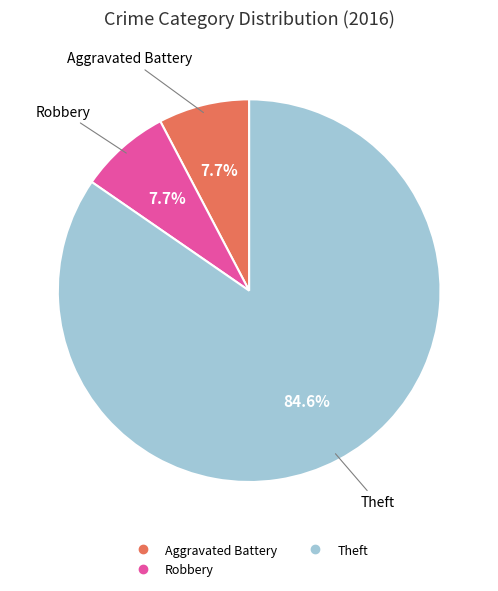

How many slices are in this pie chart?

3